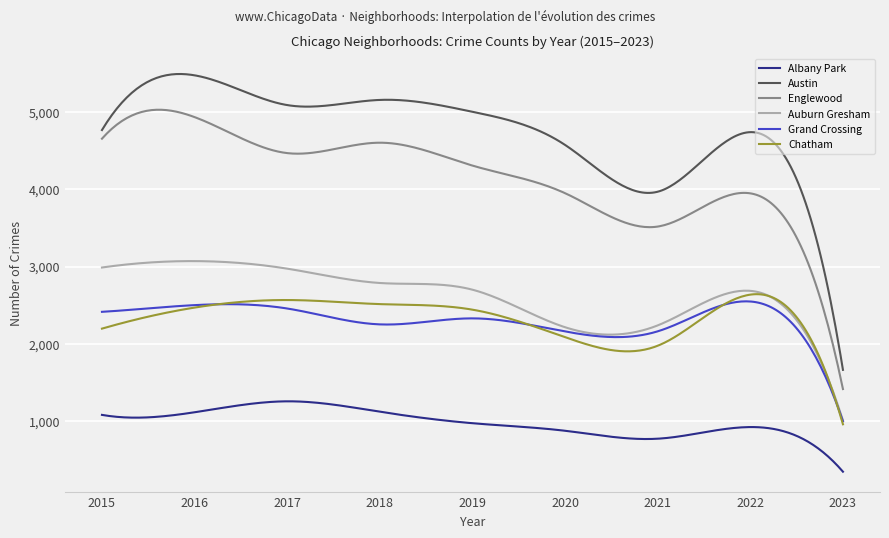

Which series has the largest range (max minus min)?

Austin